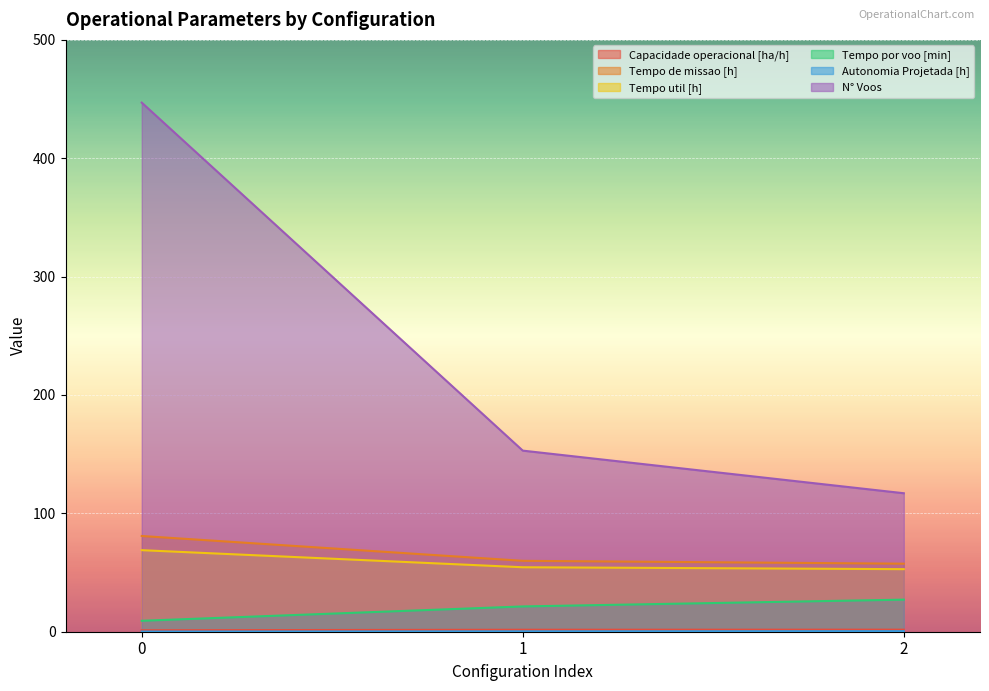

How many data points in Tempo de missao [h] are above 59?

2